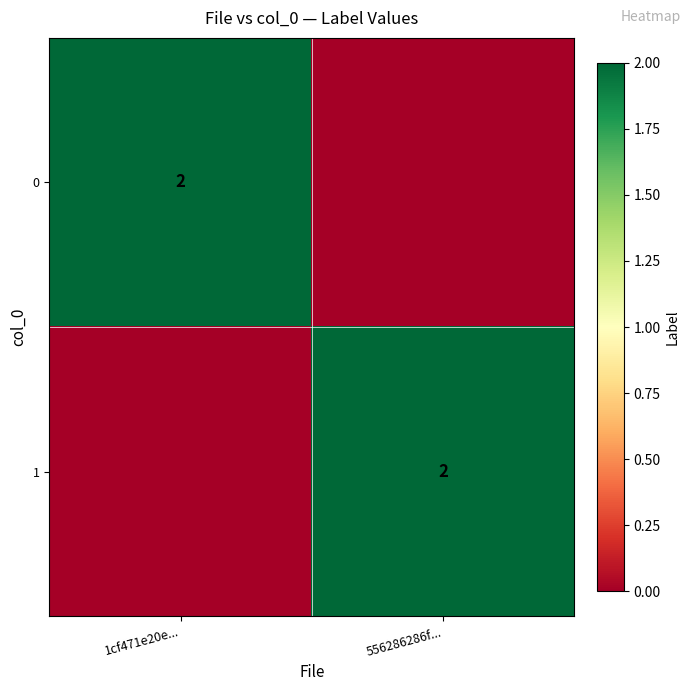

The 0 series shows 3 at 1cf471e20e.... True or false?

False